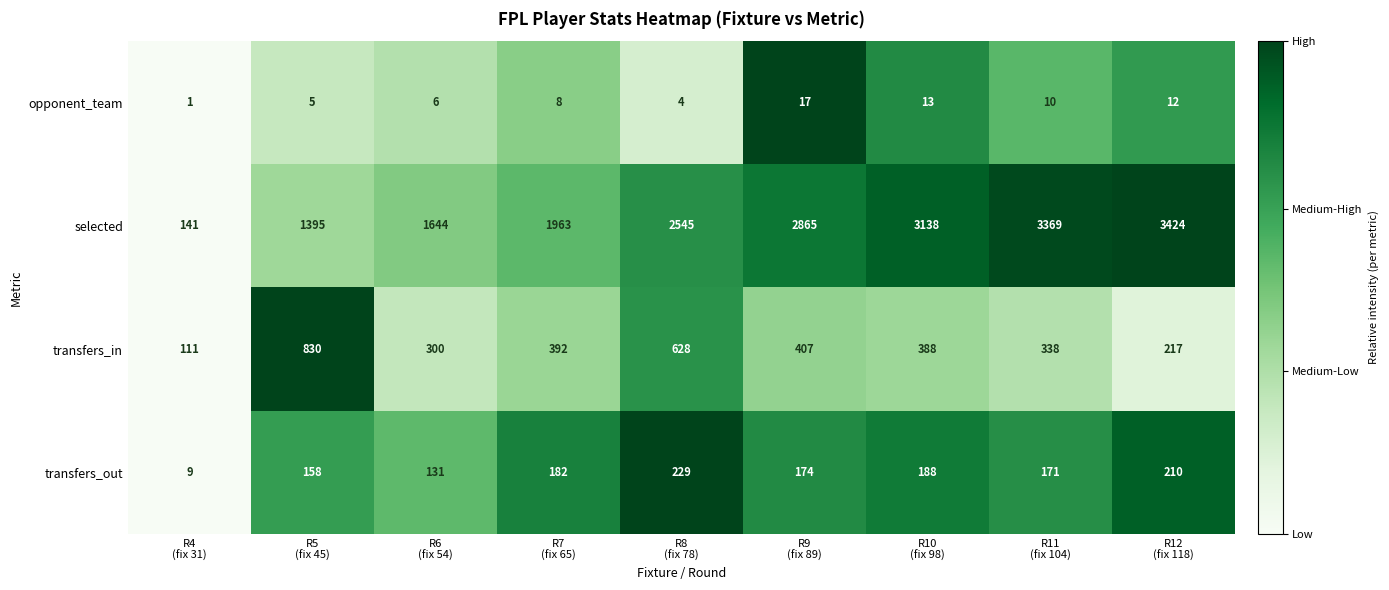

Which series has the largest total across all categories?

selected